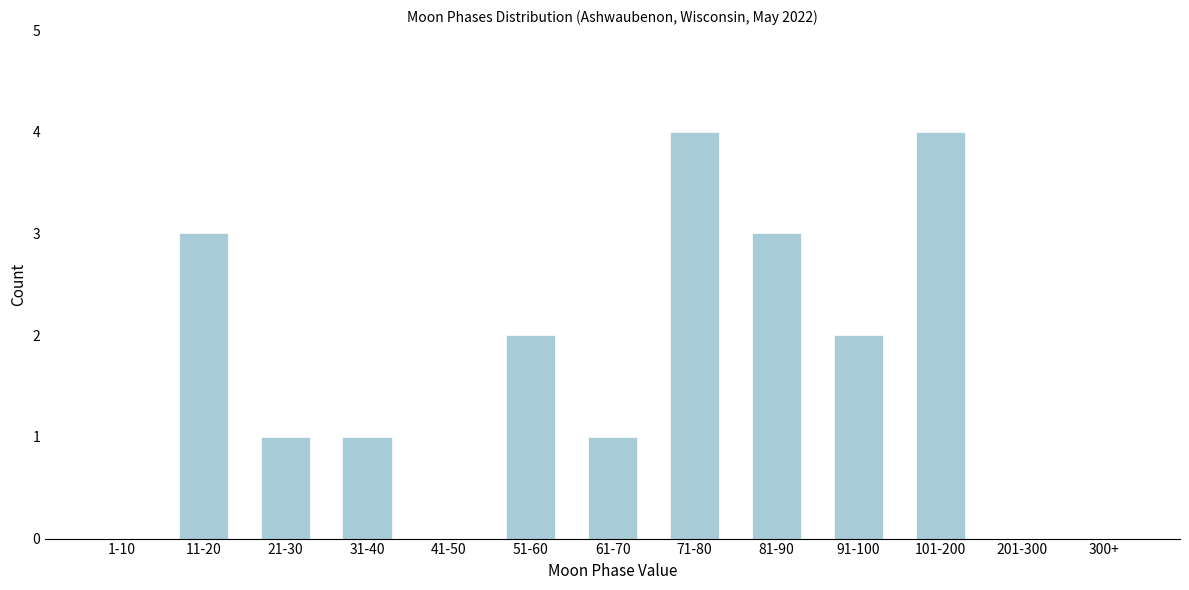

Reading left to right, what are all the values shown in this chart?

1-10=0	11-20=3	21-30=1	31-40=1	41-50=0	51-60=2	61-70=1	71-80=4	81-90=3	91-100=2	101-200=4	201-300=0	300+=0